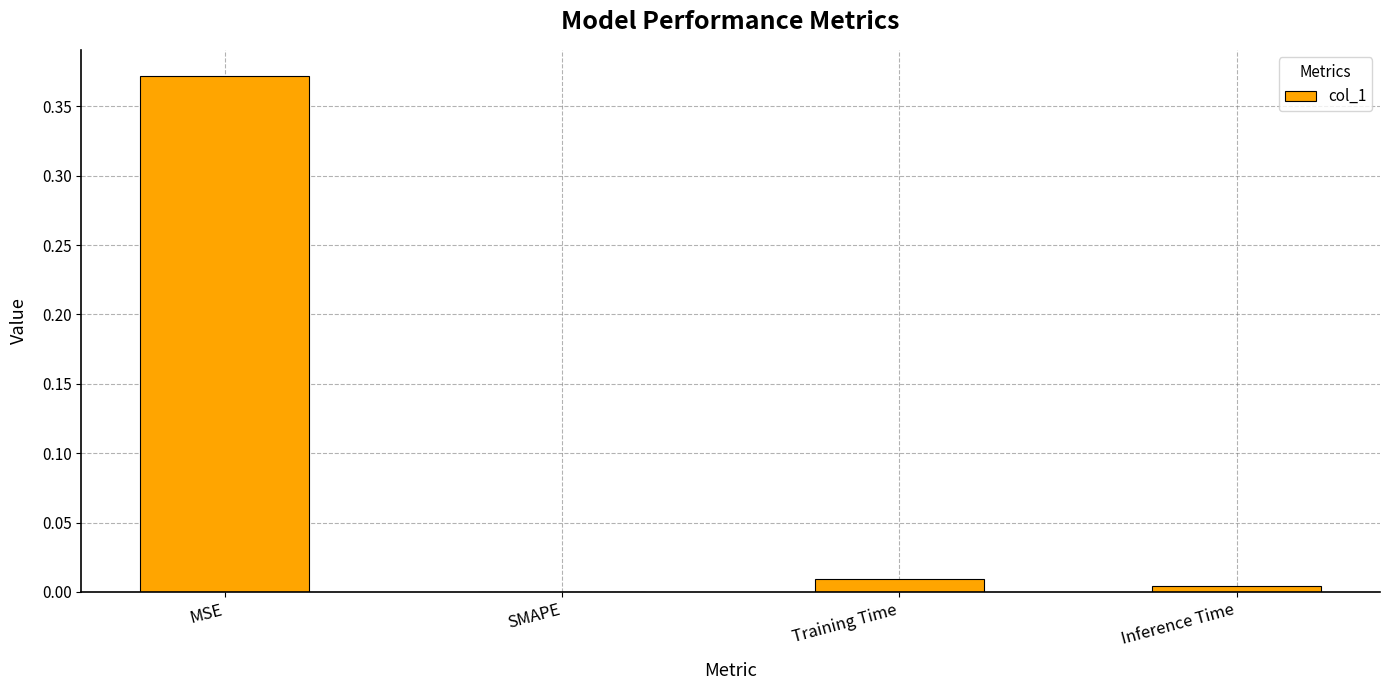

What is the average value?

0.1